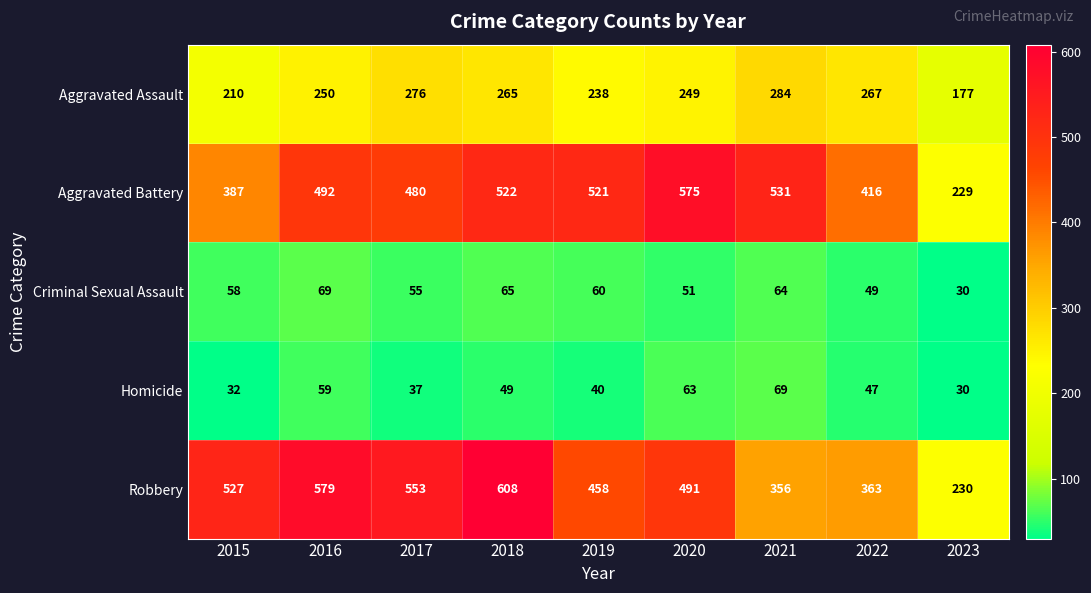

What is the average value of the Robbery series?

463